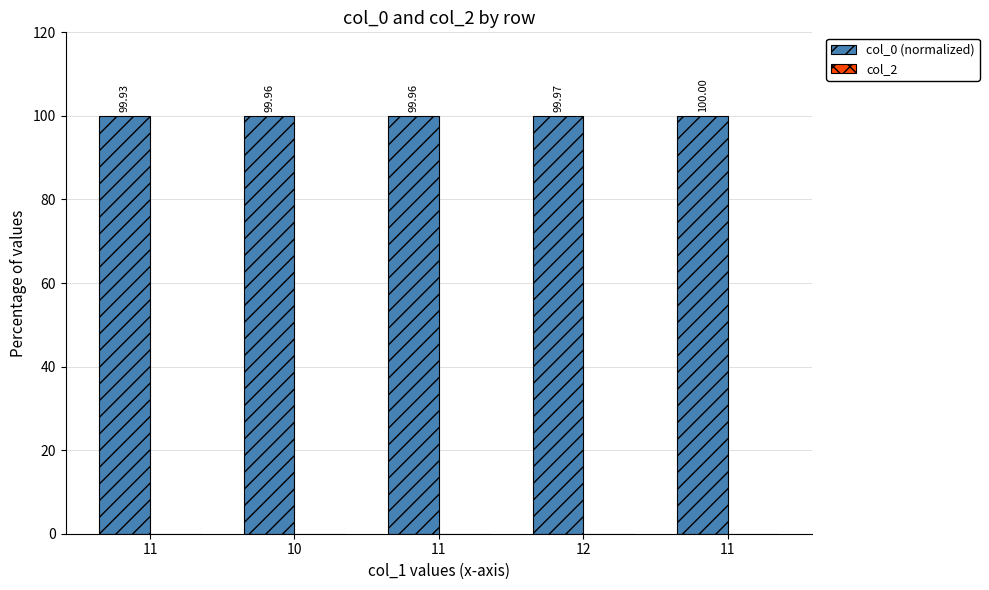

Reading right to left, what are all the values shown in this chart?

col_0 (normalized): 100.0	100.0	100.0	100.0	99.9
col_2: 0.0	0.0	0.0	0.0	0.0